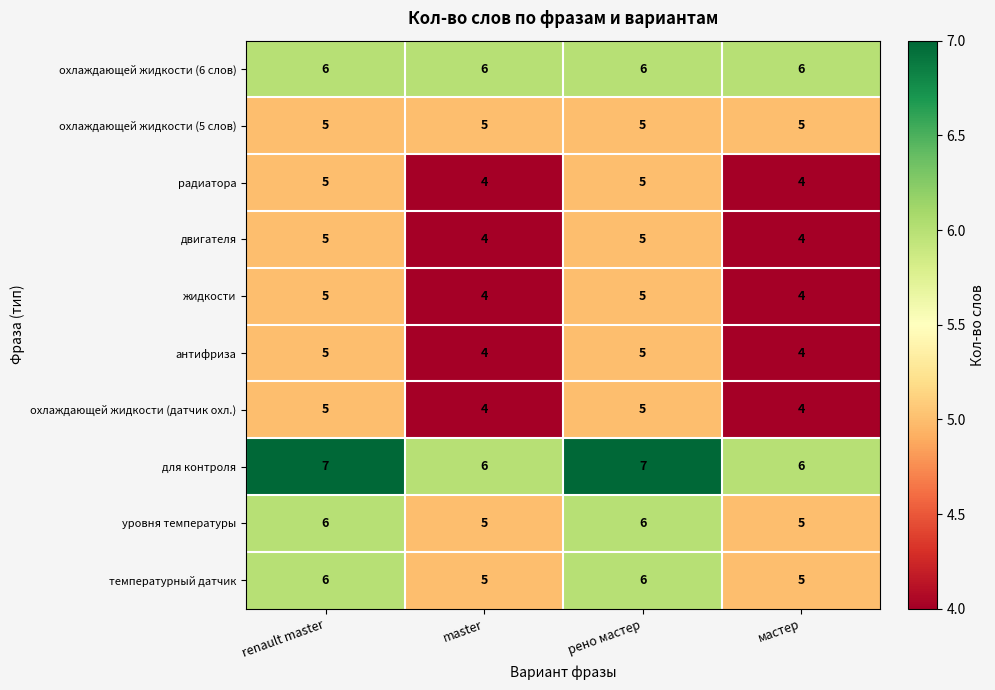

What is the average value of the температурный датчик series?

6